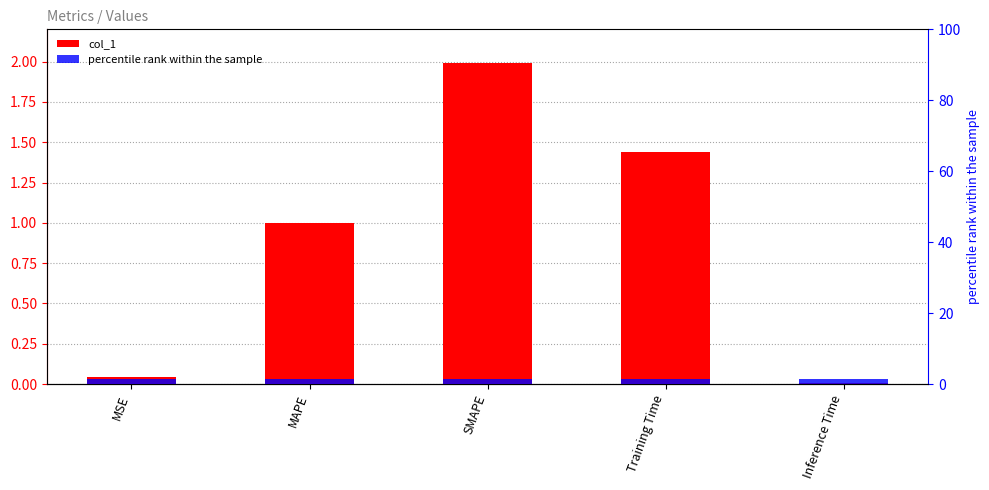

Which series has the largest total across all categories?

percentile rank within the sample